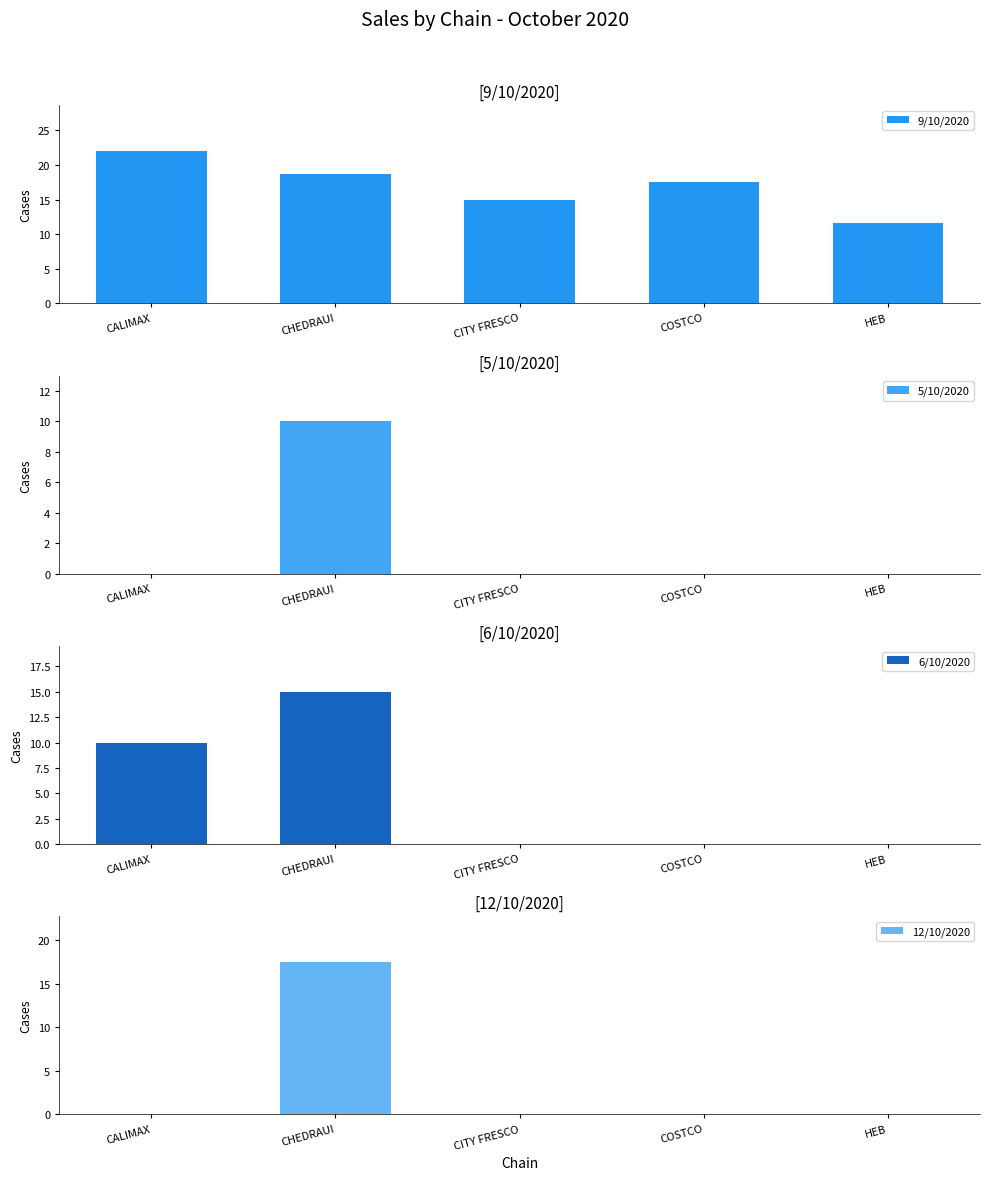

What are all the series names shown in the legend?

9/10/2020, 5/10/2020, 6/10/2020, 12/10/2020